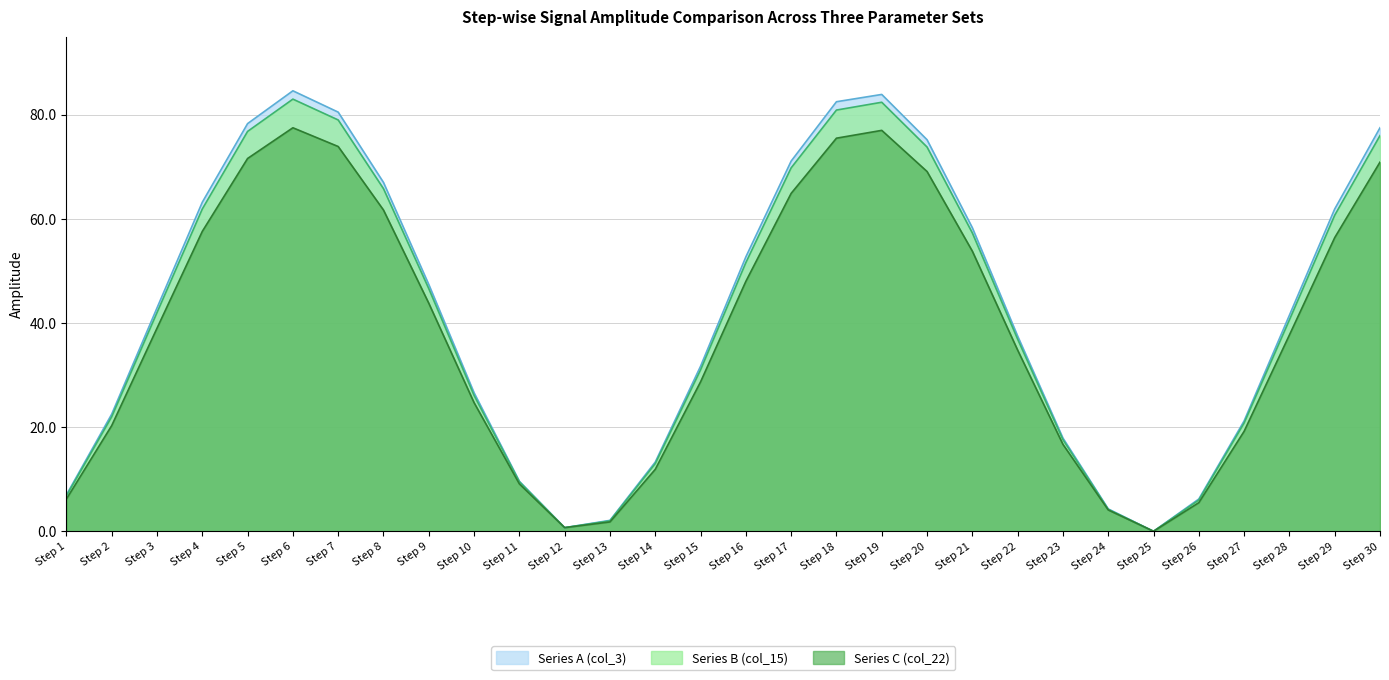

At Step 19, list the series in order from largest to smallest.

Series A (col_3), Series B (col_15), Series C (col_22)